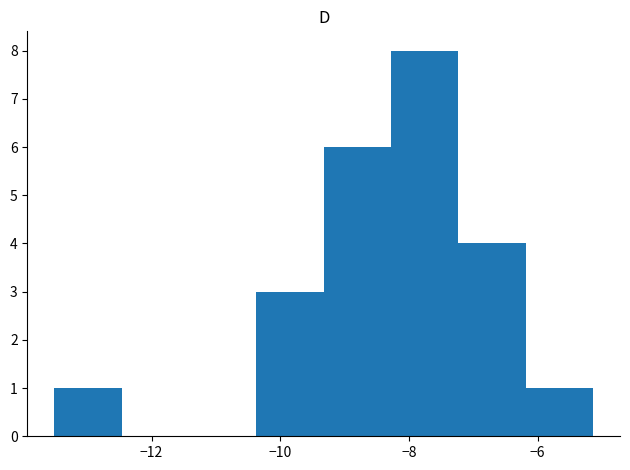

Which range on the x-axis has the tallest bar?

-8.2 to -7.2